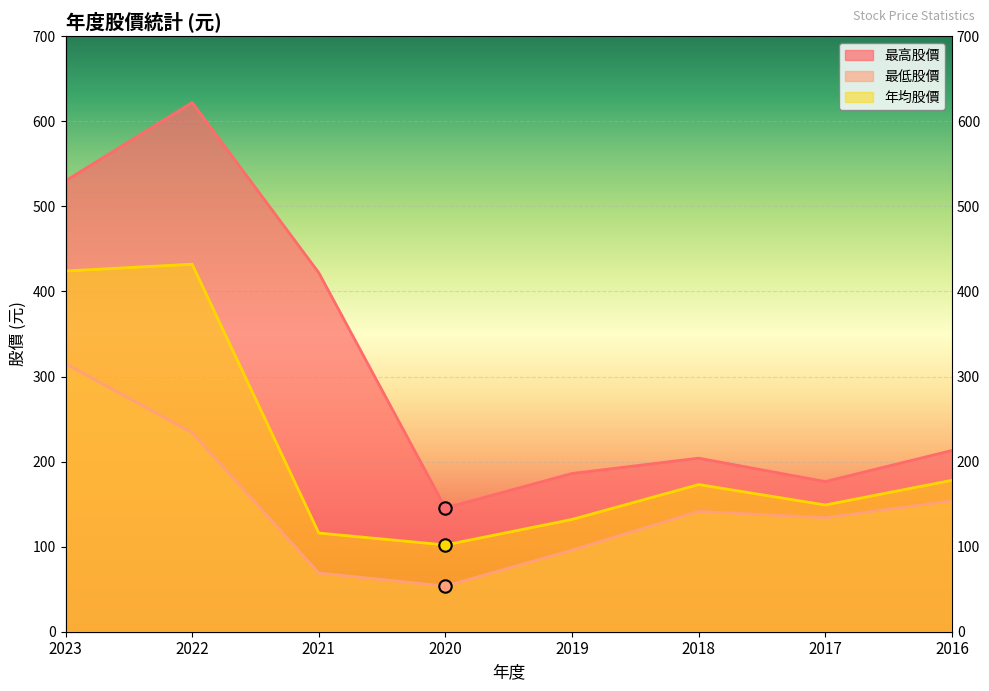

What are all the series names shown in the legend?

最高股價, 最低股價, 年均股價